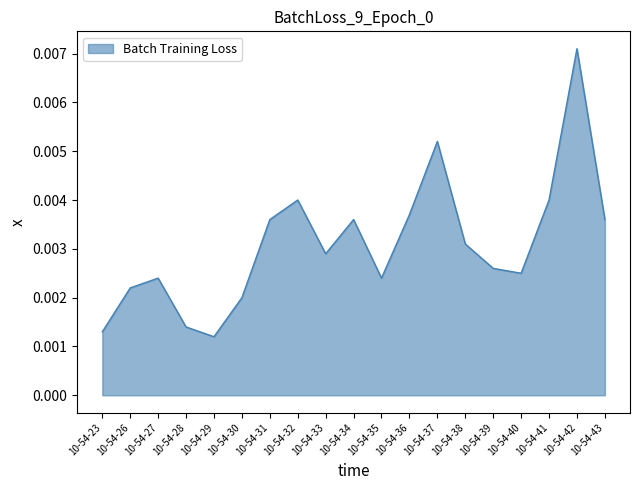

Which category has the highest value across all series?

10-54-42